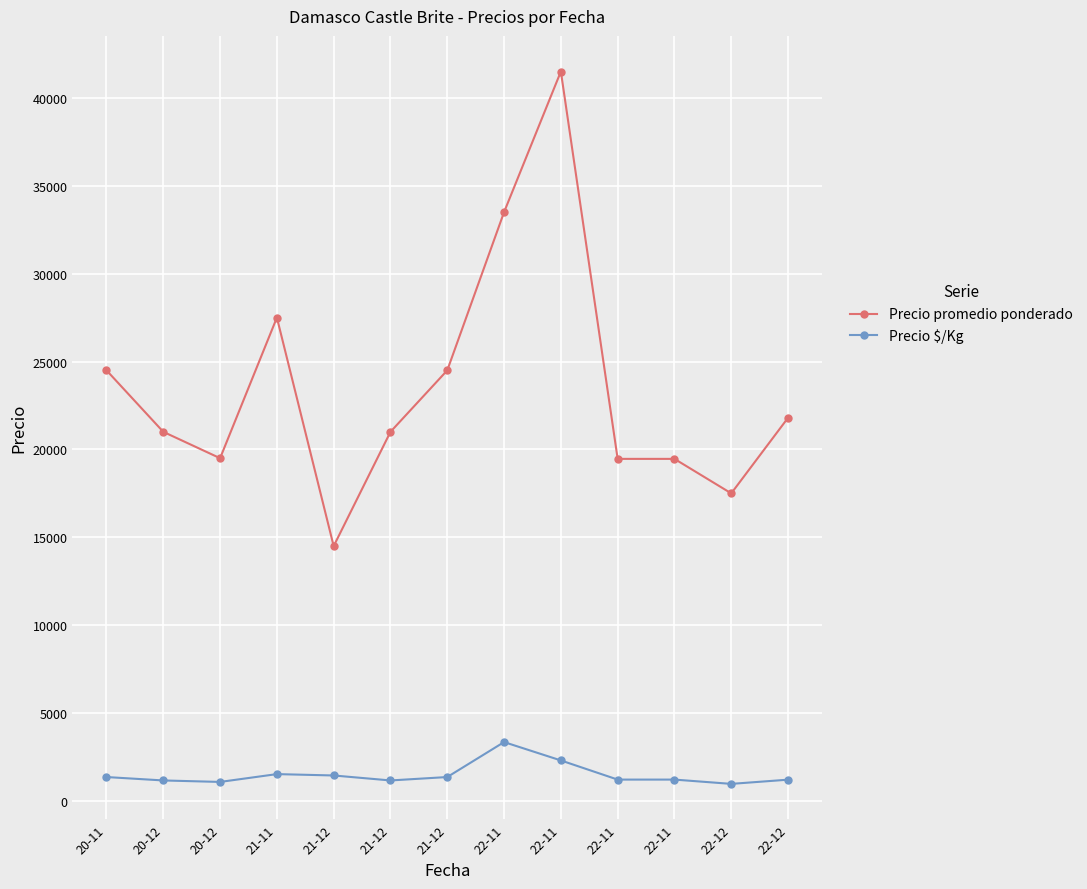

At which label is Precio $/Kg closest to 2161?

22-11